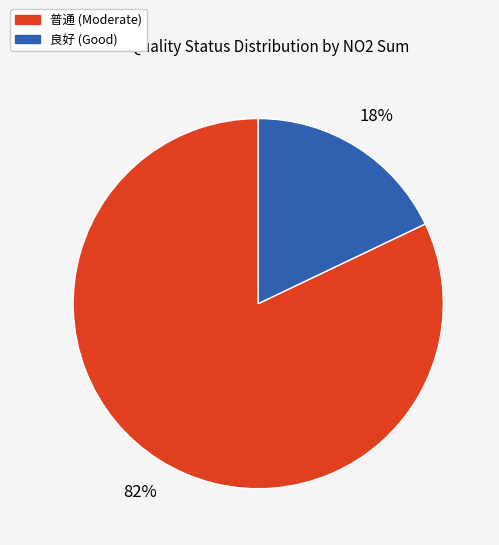

To the nearest percent, what percentage of the pie is 良好 (Good)?

18%